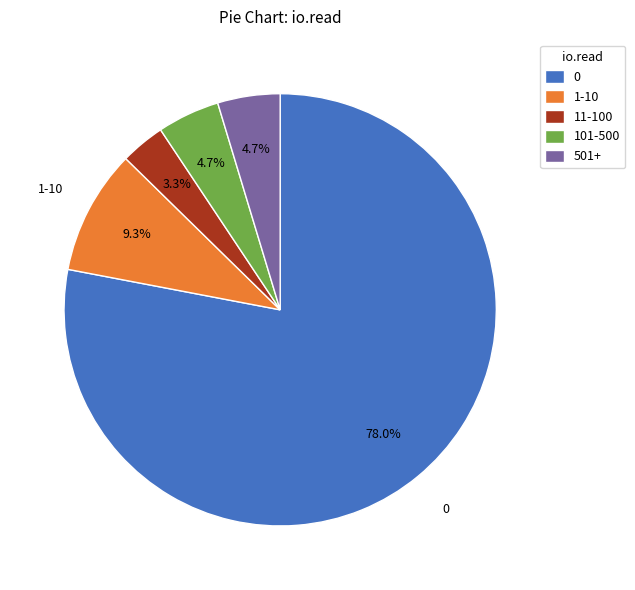

Between 501+ and 11-100, which is larger?

501+